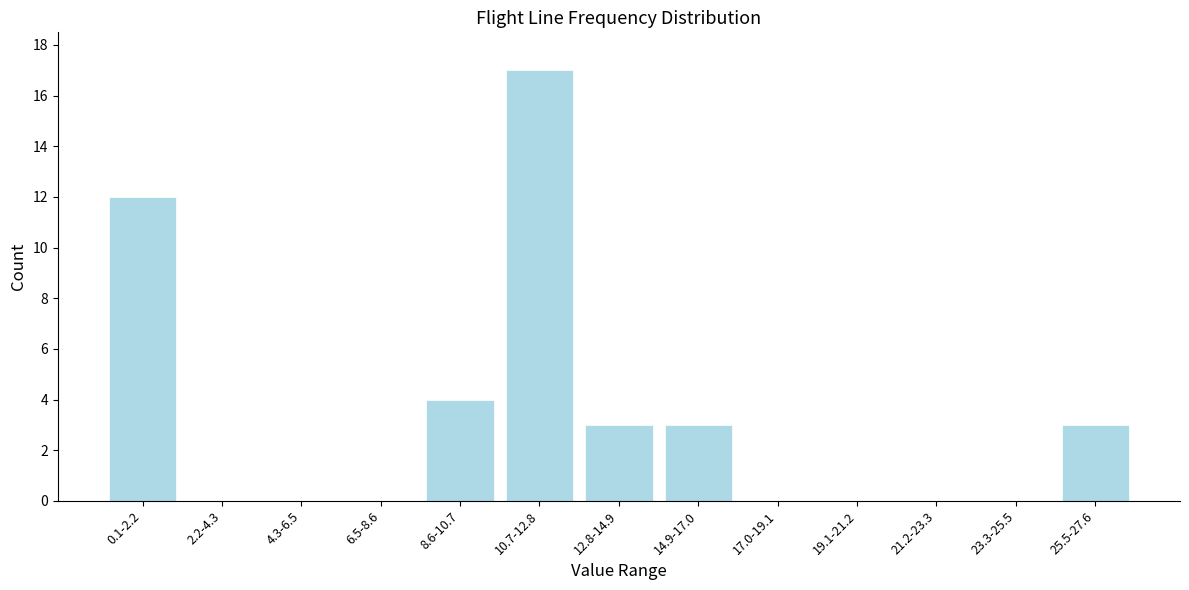

Reading right to left, transcribe all the data shown in this chart.

25.5-27.6=3	23.3-25.5=0	21.2-23.3=0	19.1-21.2=0	17.0-19.1=0	14.9-17.0=3	12.8-14.9=3	10.7-12.8=17	8.6-10.7=4	6.5-8.6=0	4.3-6.5=0	2.2-4.3=0	0.1-2.2=12